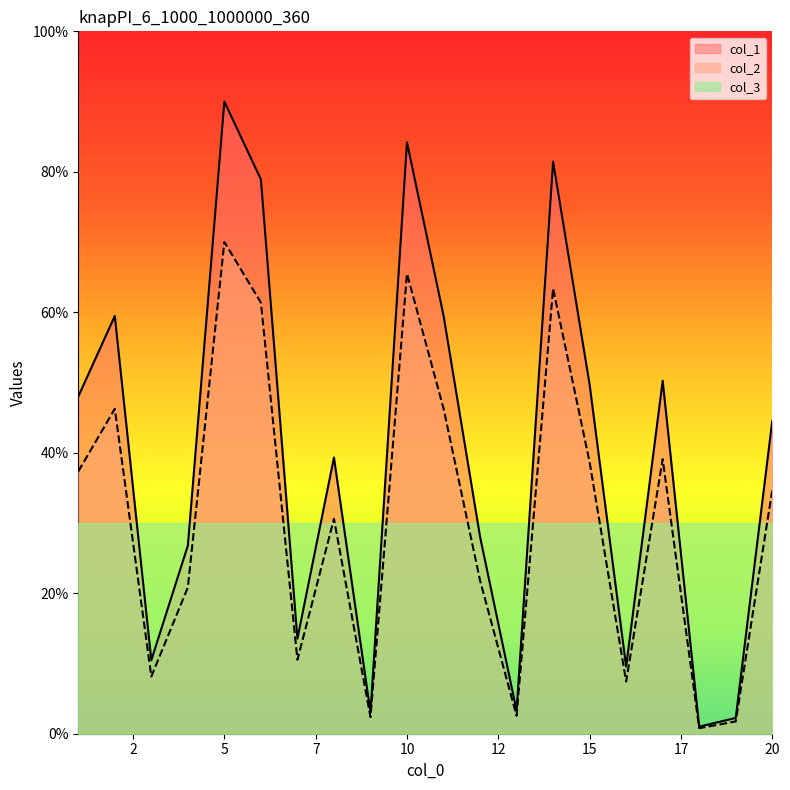

Rank the series by their average value, from highest to lowest.

col_1, col_2